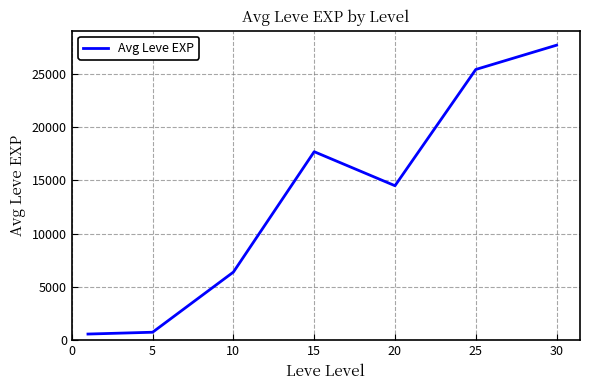

What is the greatest value displayed?

27710